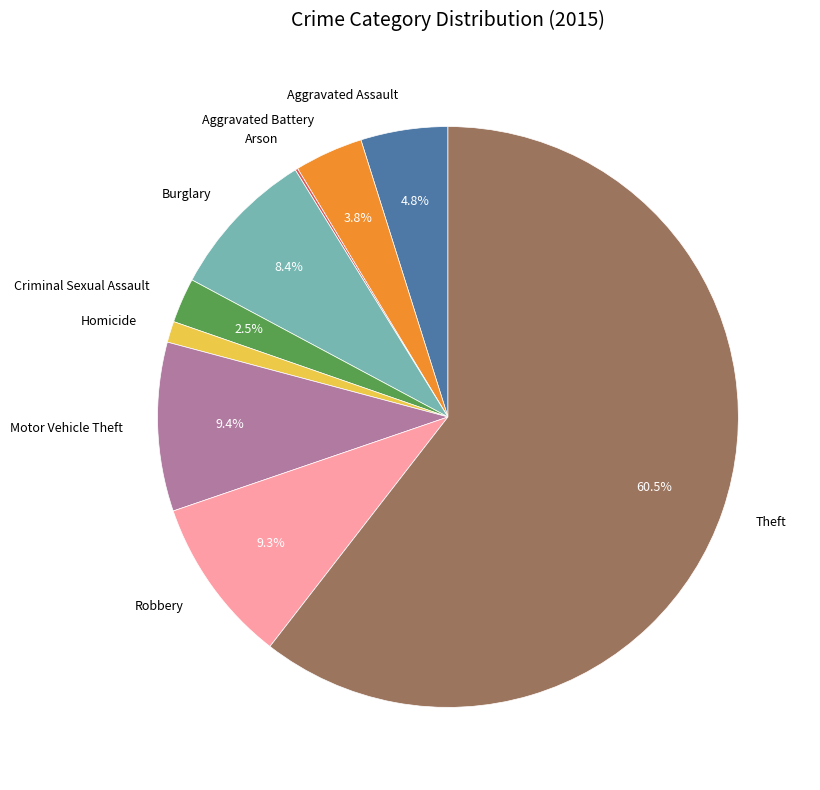

To the nearest percent, what is the average slice percentage?

11%